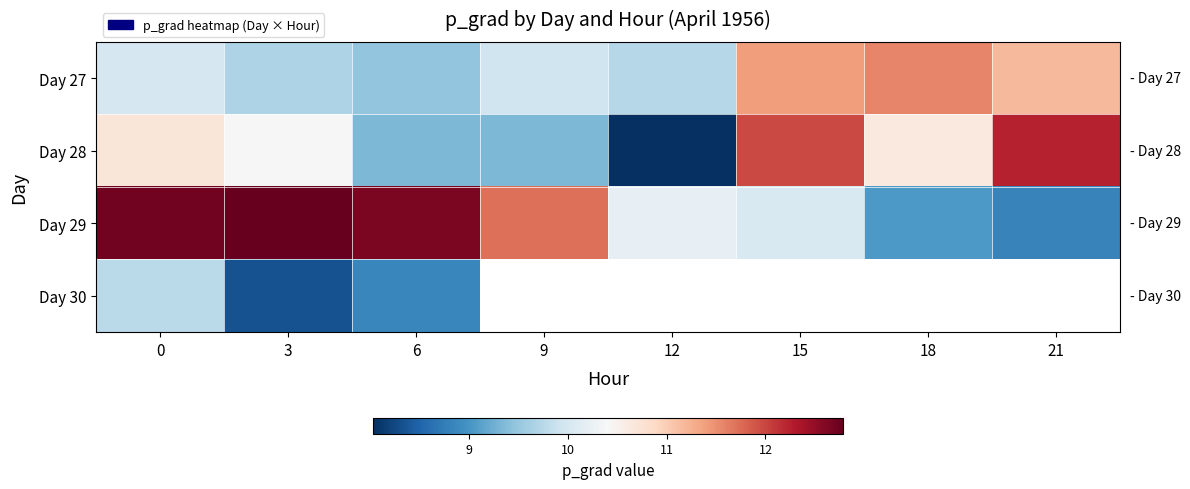

At which label does Day 28 reach its minimum?

12